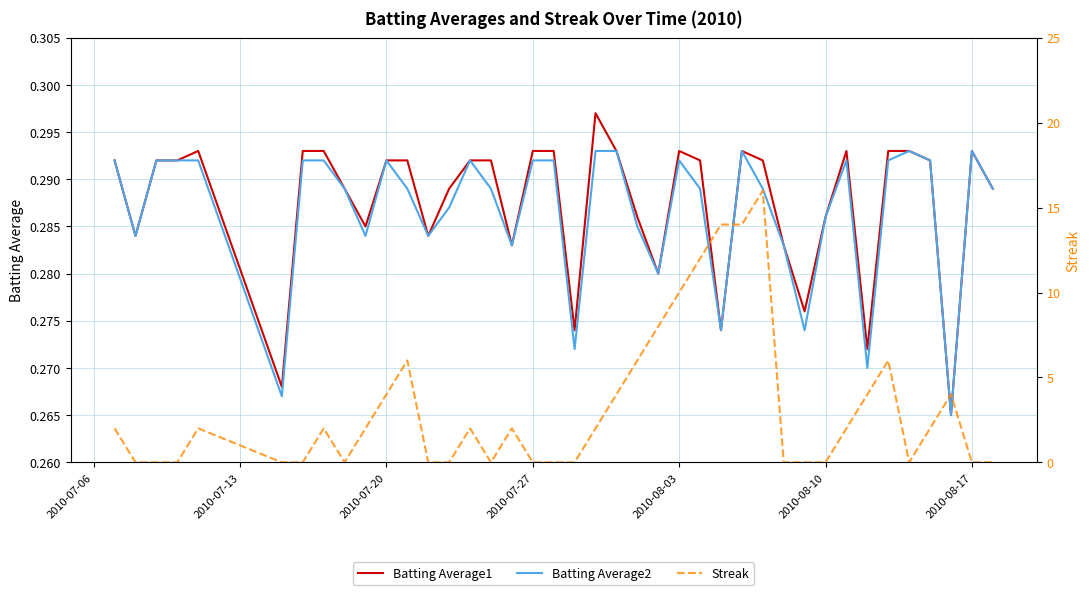

Is it true that Batting Average2 equals 0.4 at 2010-08-10?

False